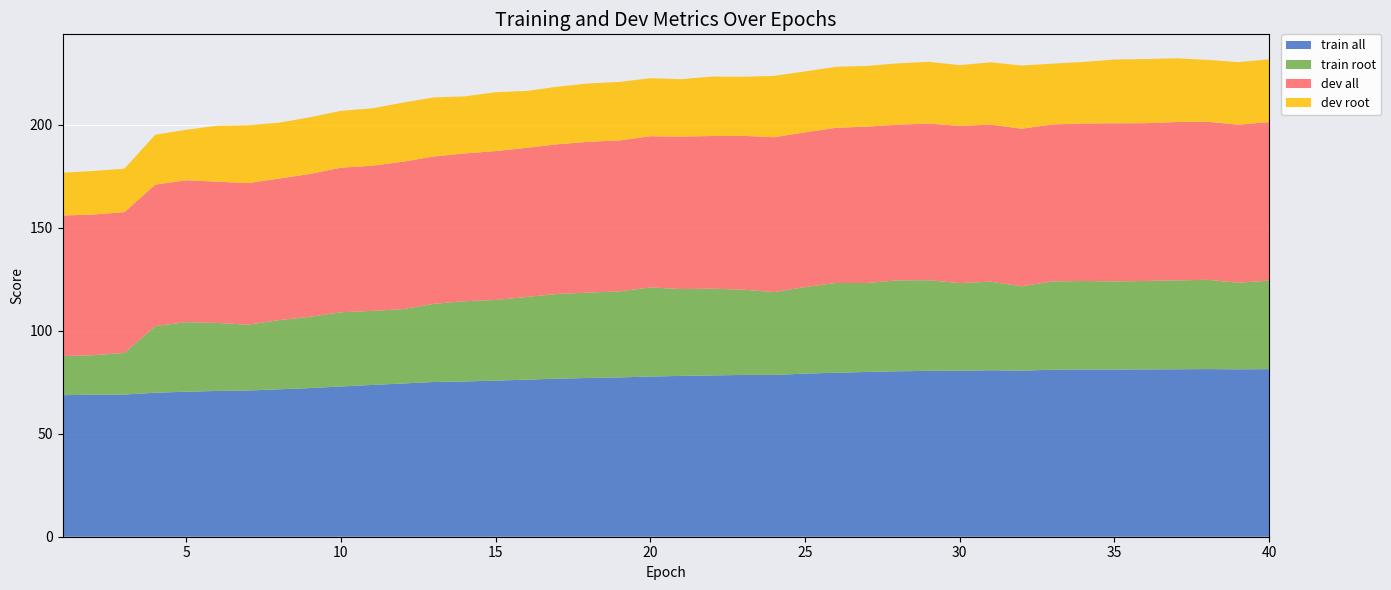

What is the maximum value for train all?

81.4